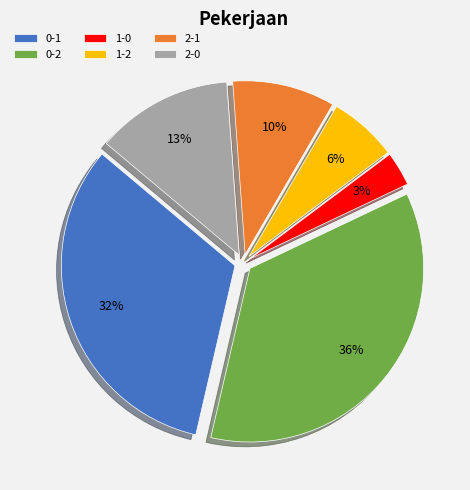

Combined, do 2-0 and 1-0 account for over 50%?

No